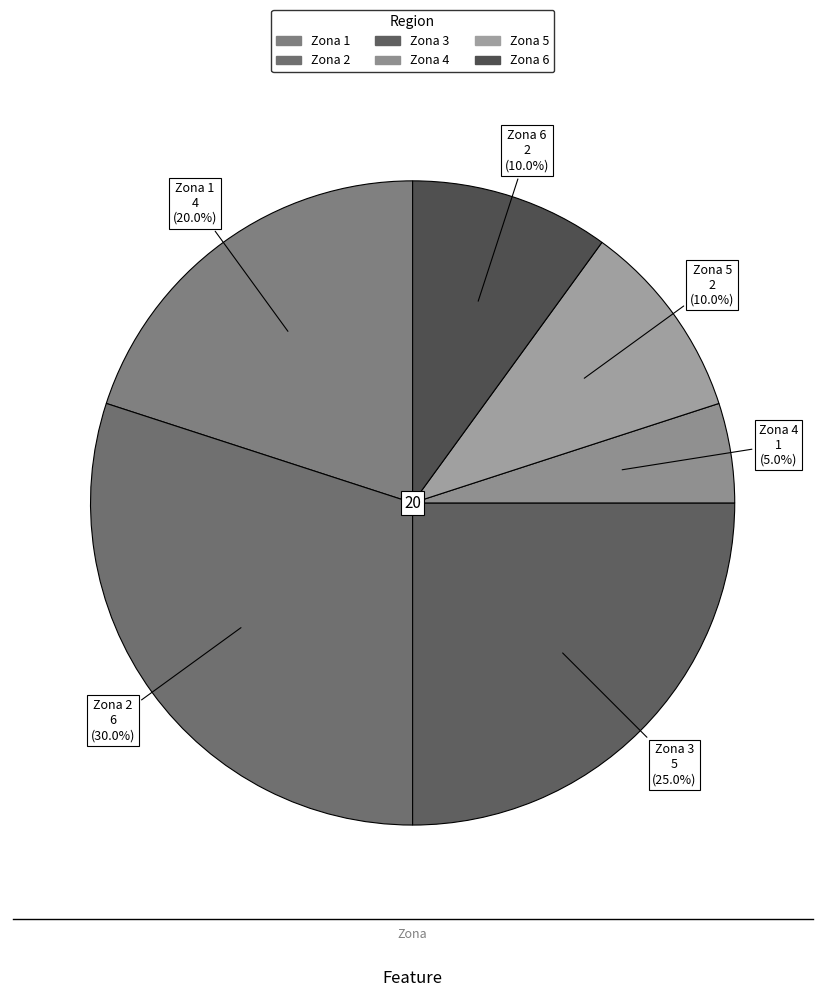

Count the number of slices in the pie.

6